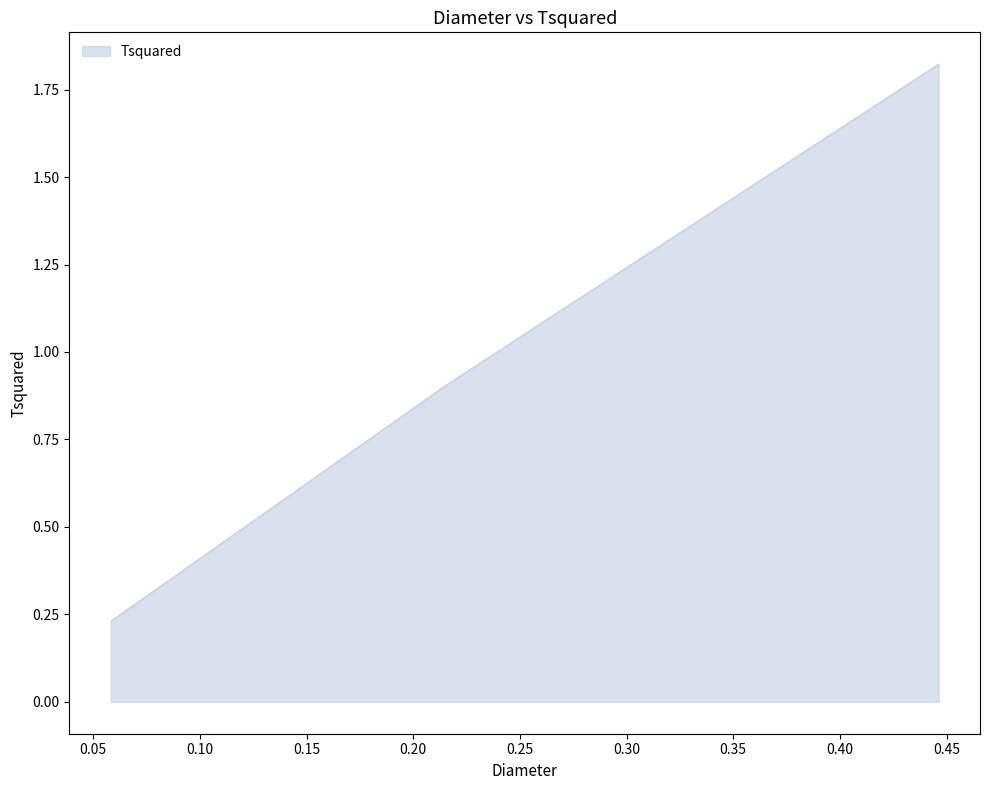

Does the chart display data point markers on the line(s)?

No